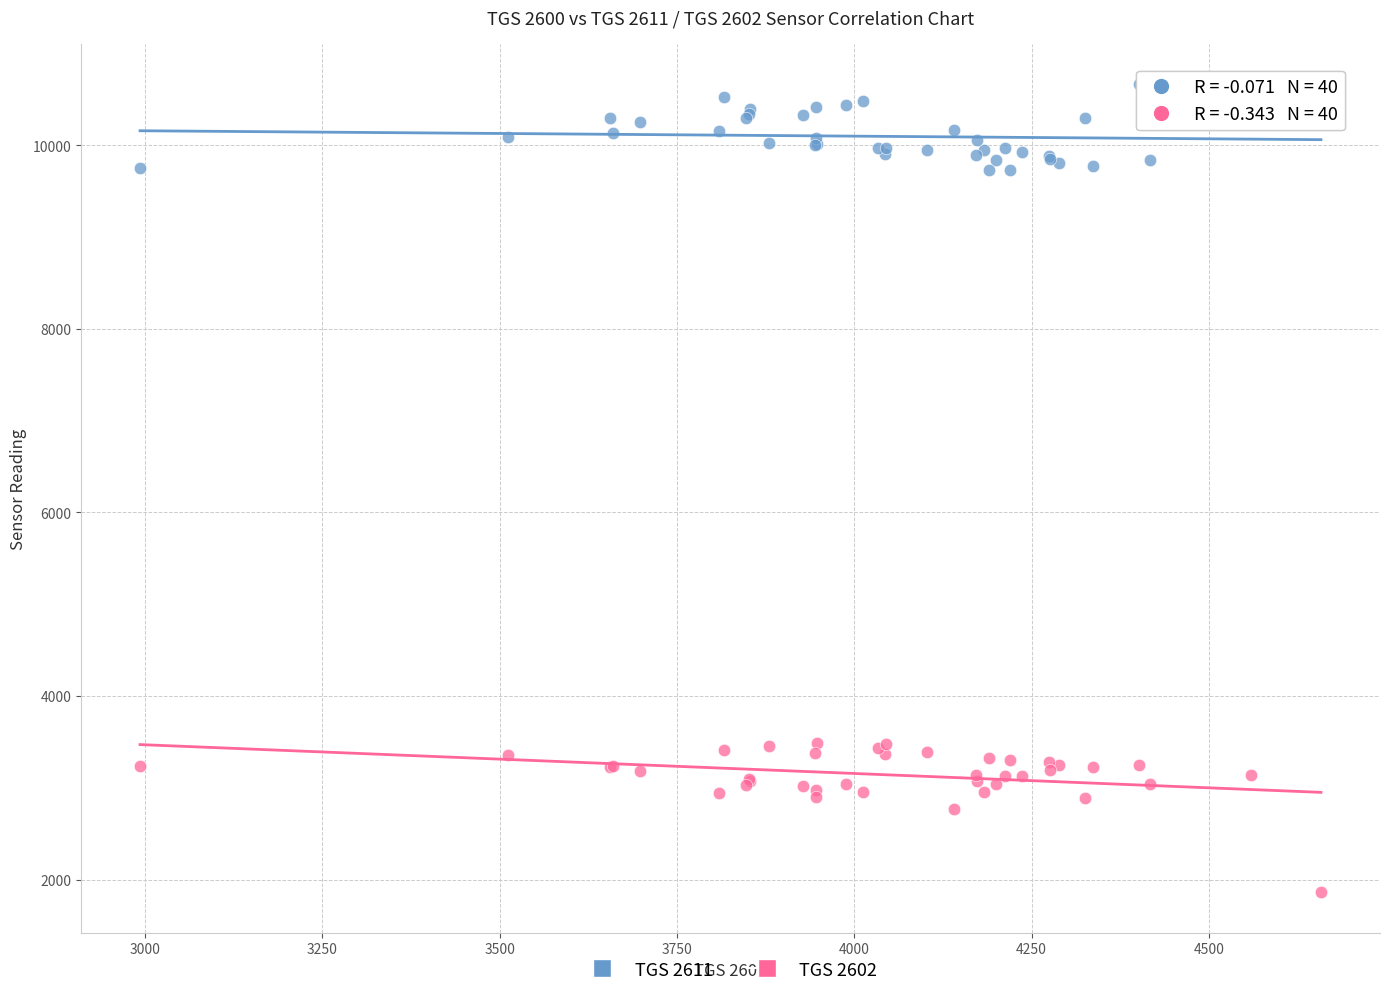

Which series contains the lowest Y value?

TGS 2602